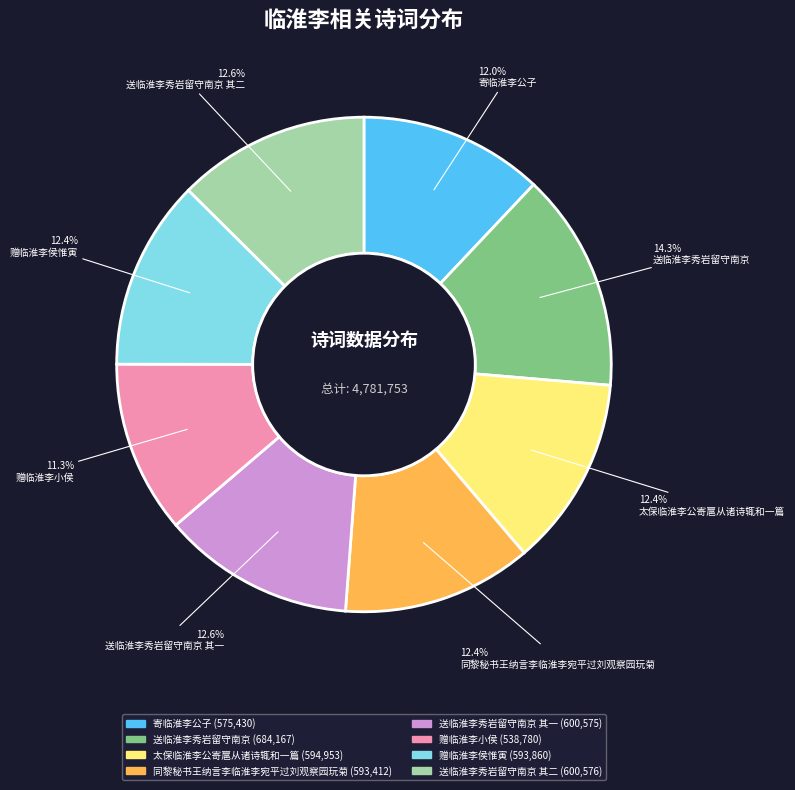

Is there any slice that represents more than half of the pie?

No